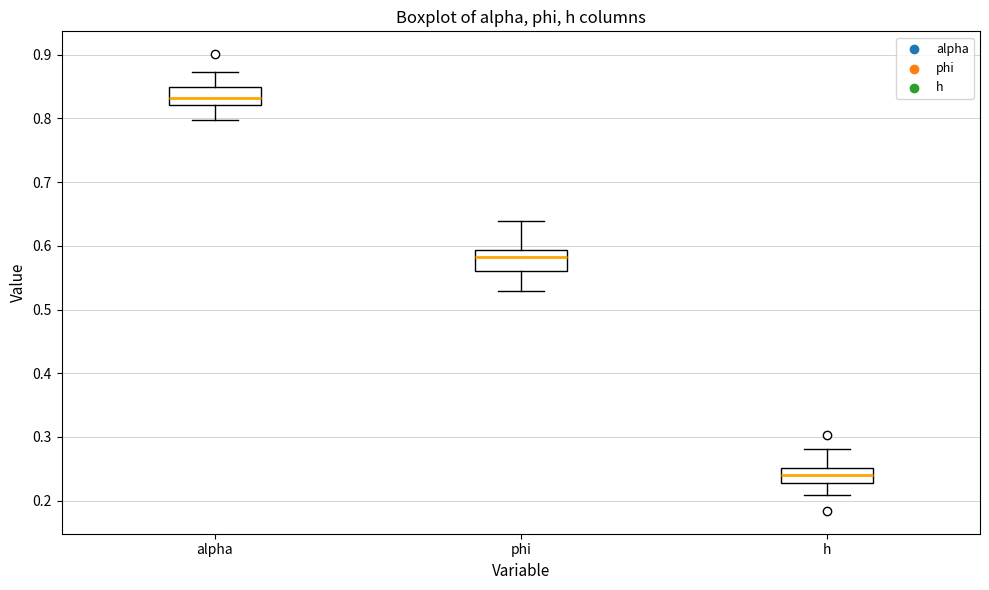

Which box has the highest median line?

alpha